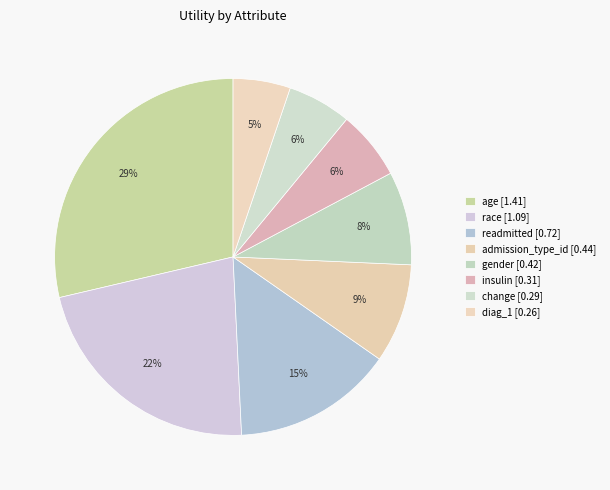

What is the change in value from race to readmitted?

-0.4